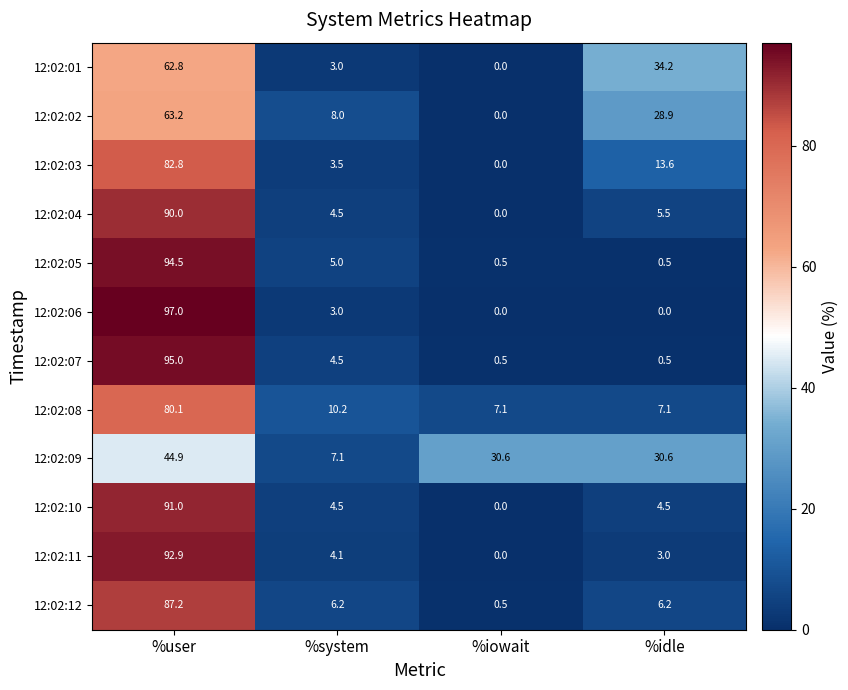

At which category is the sum across all series the highest?

%user